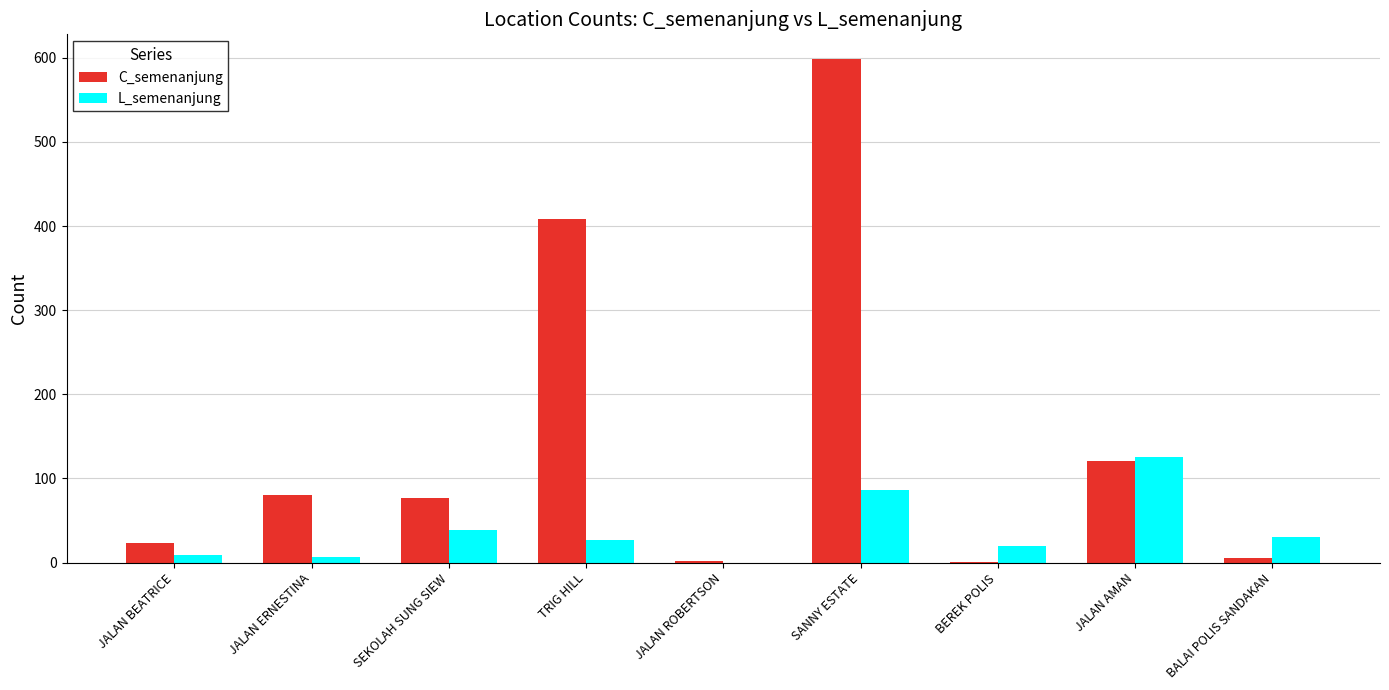

True or false: C_semenanjung has a value of 29 at JALAN AMAN.

False